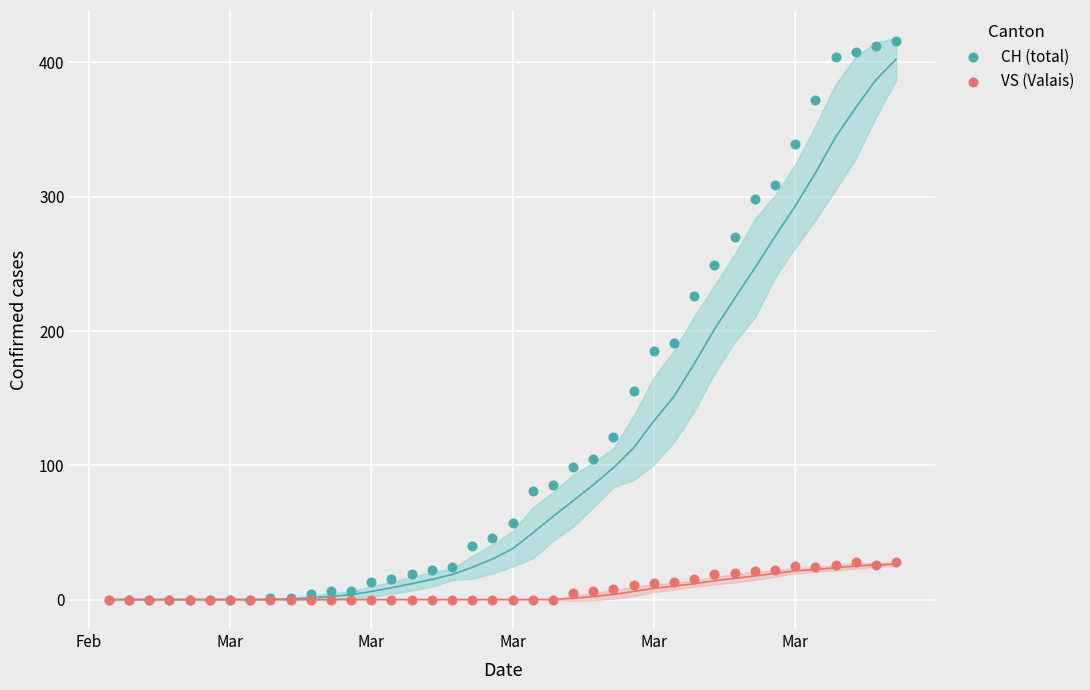

Which series reaches the maximum Y coordinate?

CH (total)